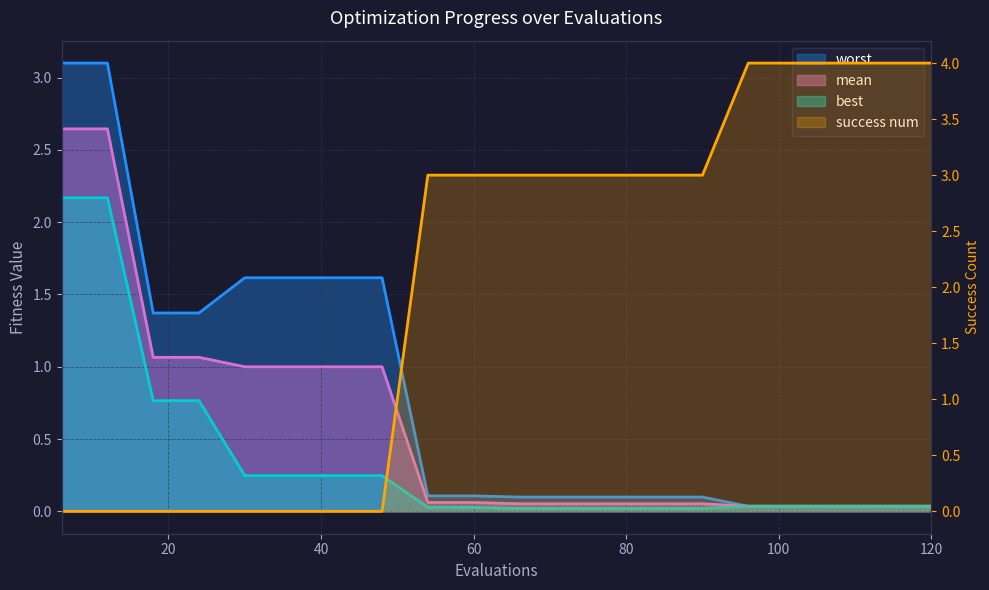

Does the chart display data point markers on the line(s)?

No